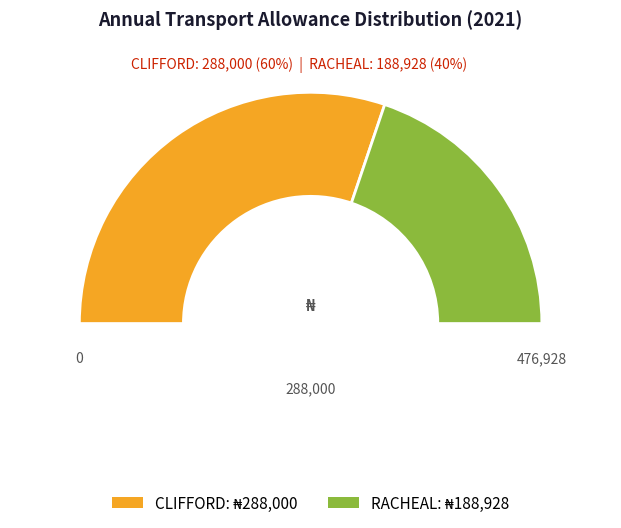

How many slices are in this pie chart?

2